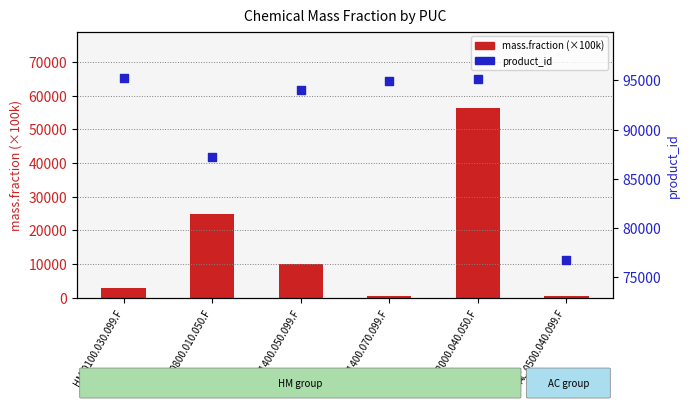

What are all the series names shown in the legend?

mass.fraction (×100k), product_id